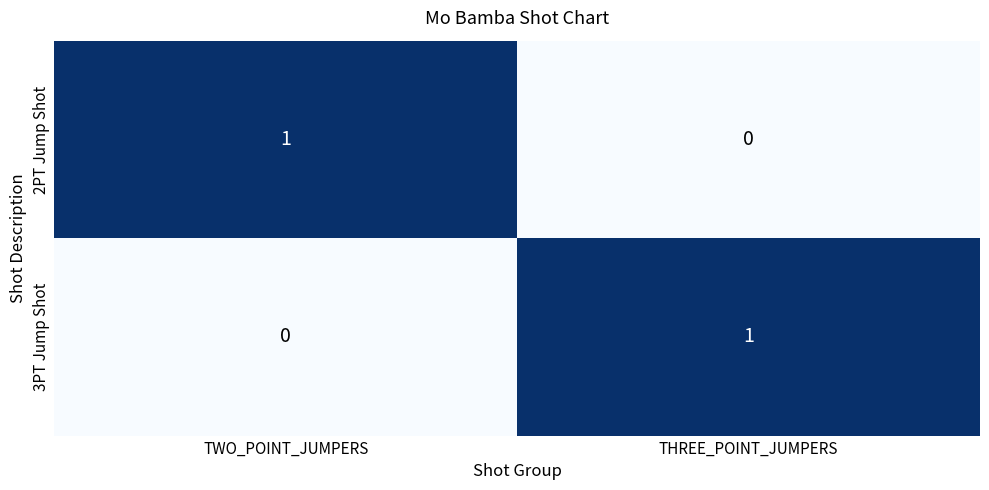

Where is 2PT Jump Shot nearest to the value 0?

THREE_POINT_JUMPERS